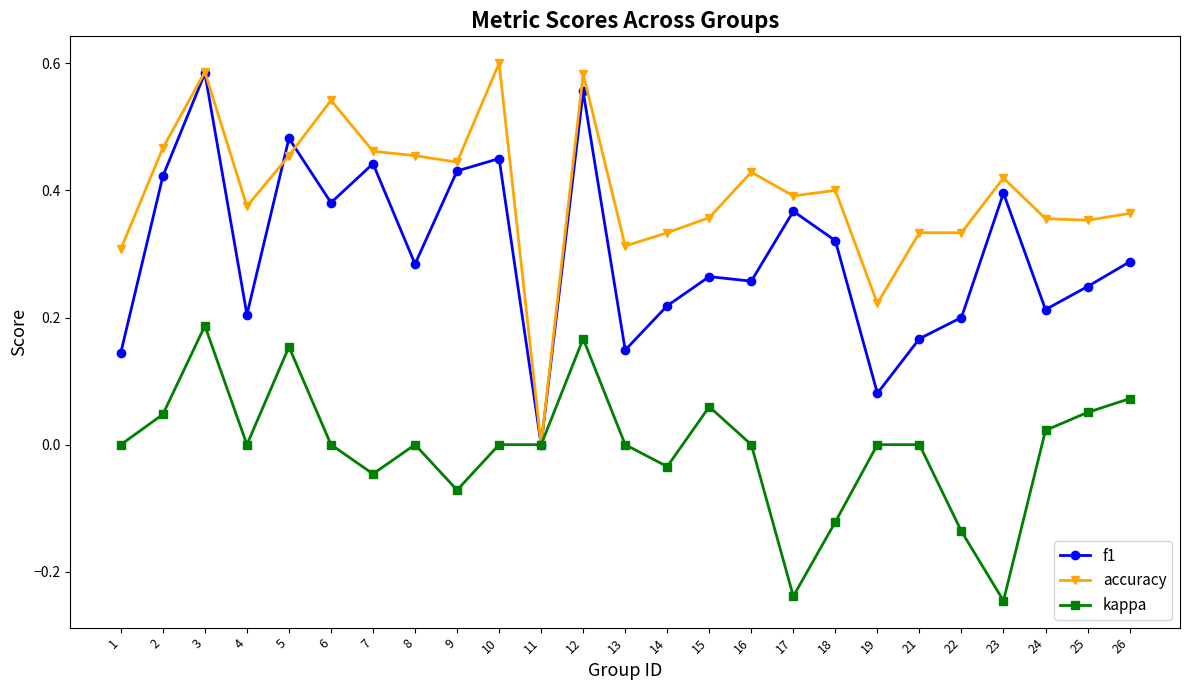

Which label corresponds to the largest value in the chart?

10